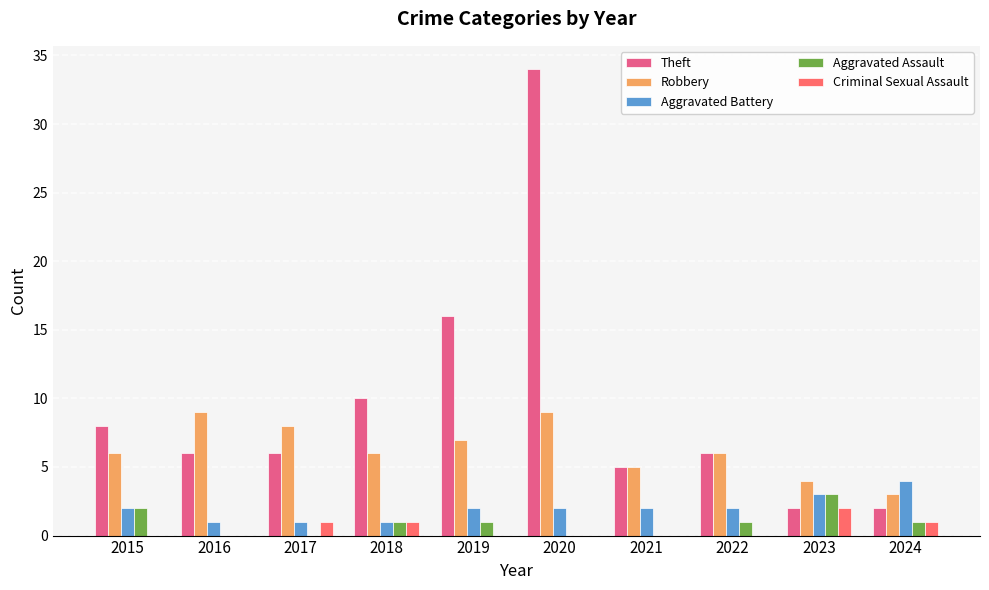

Which category has the highest value in the Aggravated Assault series?

2023